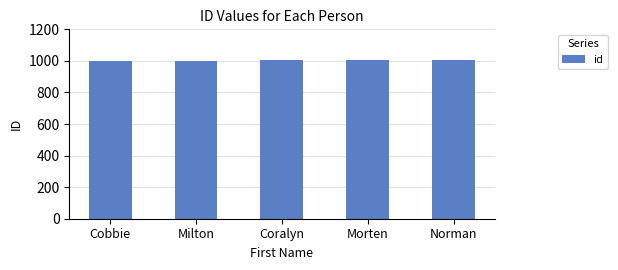

What is the approximate value at Coralyn?

1003